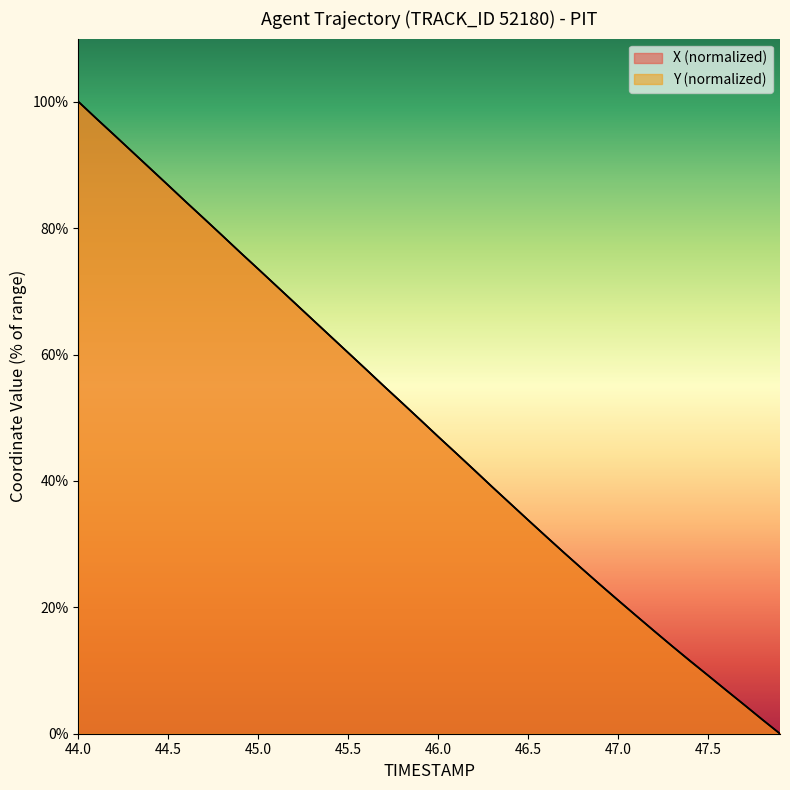

What is the average value of the Y series?

48.8